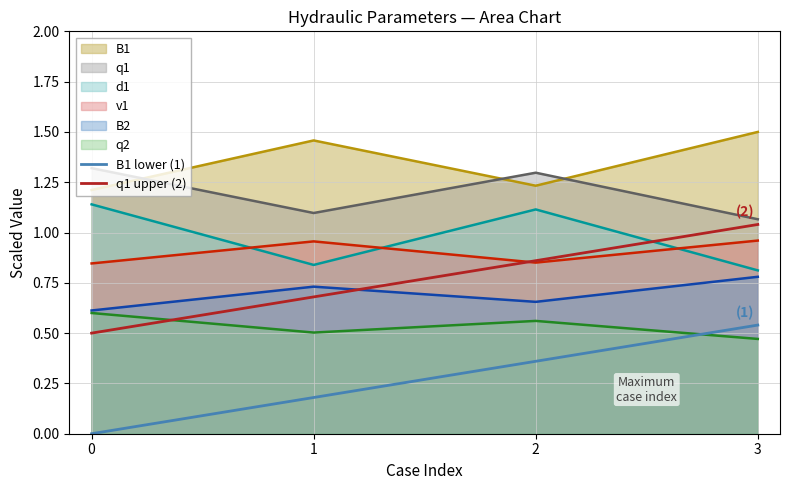

Is it true that q2 equals 0.5 at 3?

True